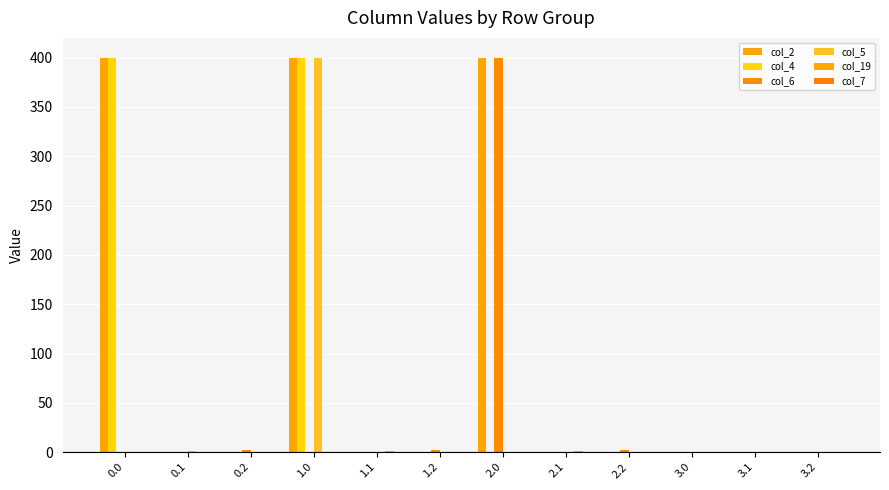

What is the average value of the col_2 series?

100.0